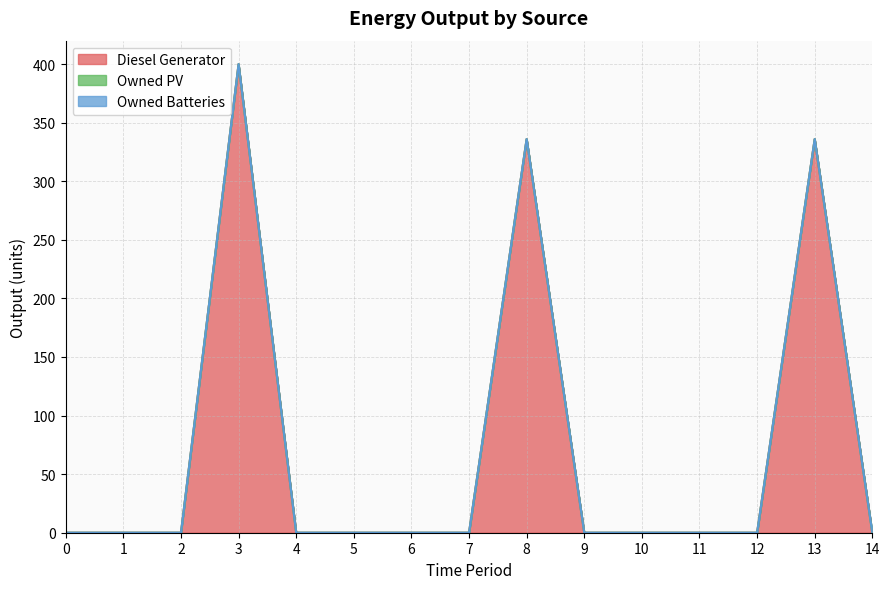

Which series has the widest spread of values?

Diesel Generator